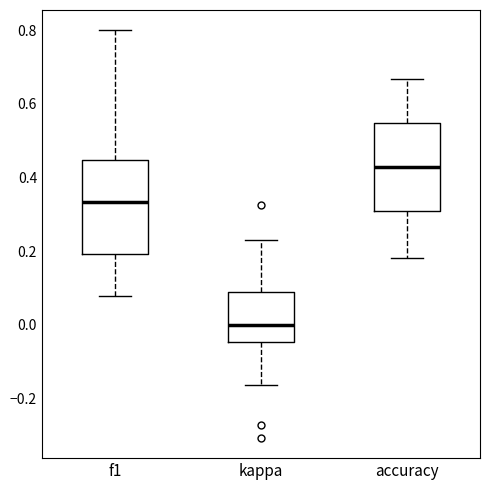

Where is the upper edge of the box for f1 on the y-axis? The values are not printed on the chart, so give them approximately, as read against the axis.

0.44